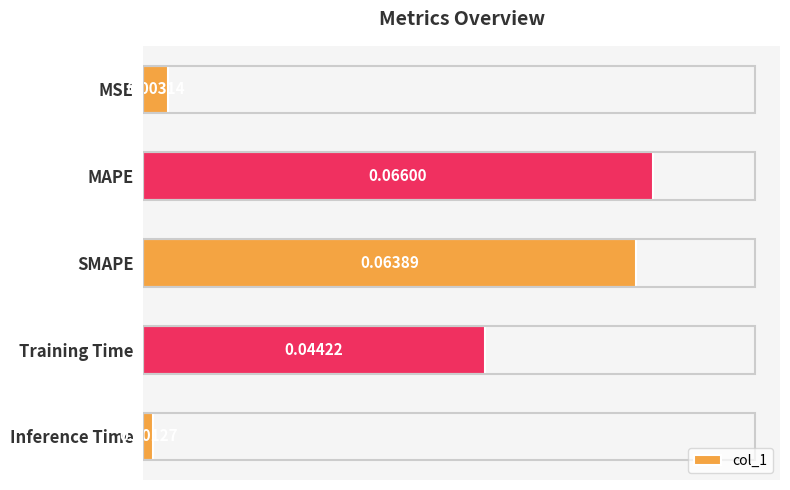

Where is the data nearest to the value 0?

Inference Time